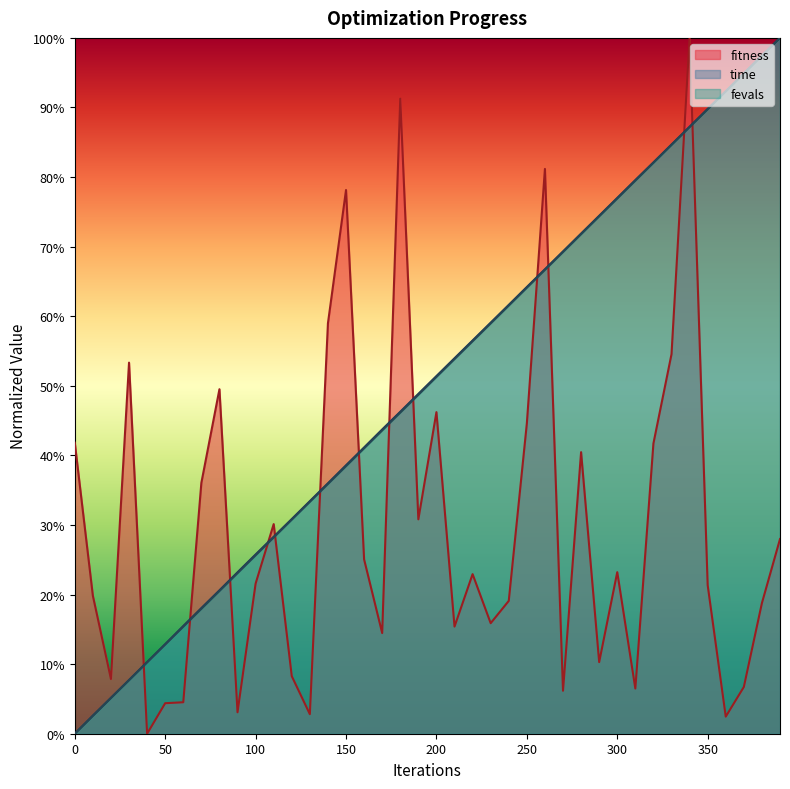

Reading left to right, transcribe all the data shown in this chart.

fitness: 0.4	0.2	0.1	0.5	0.0	0.0	0.0	0.4	0.5	0.0	0.2	0.3	0.1	0.0	0.6	0.8	0.3	0.1	0.9	0.3	0.5	0.2	0.2	0.2	0.2	0.4	0.8	0.1	0.4	0.1	0.2	0.1	0.4	0.5	1.0	0.2	0.0	0.1	0.2	0.3
time: 0.0	0.0	0.1	0.1	0.1	0.1	0.2	0.2	0.2	0.2	0.3	0.3	0.3	0.3	0.4	0.4	0.4	0.4	0.5	0.5	0.5	0.5	0.6	0.6	0.6	0.6	0.7	0.7	0.7	0.7	0.8	0.8	0.8	0.8	0.9	0.9	0.9	0.9	1.0	1.0
fevals: 0.0	0.0	0.1	0.1	0.1	0.1	0.2	0.2	0.2	0.2	0.3	0.3	0.3	0.3	0.4	0.4	0.4	0.4	0.5	0.5	0.5	0.5	0.6	0.6	0.6	0.6	0.7	0.7	0.7	0.7	0.8	0.8	0.8	0.8	0.9	0.9	0.9	0.9	1.0	1.0